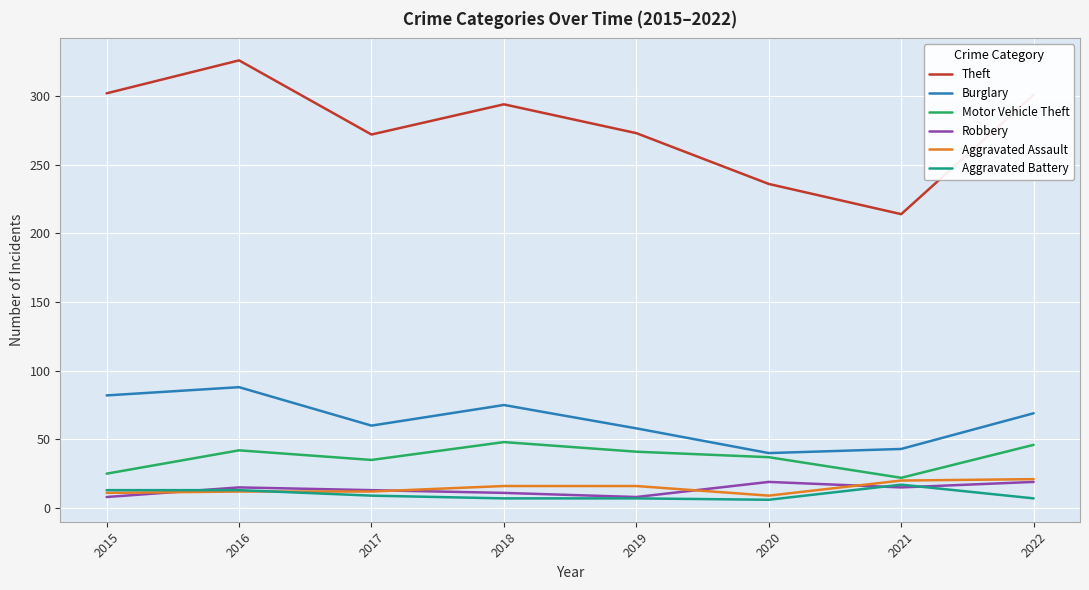

Which category has the highest value across all series?

2016